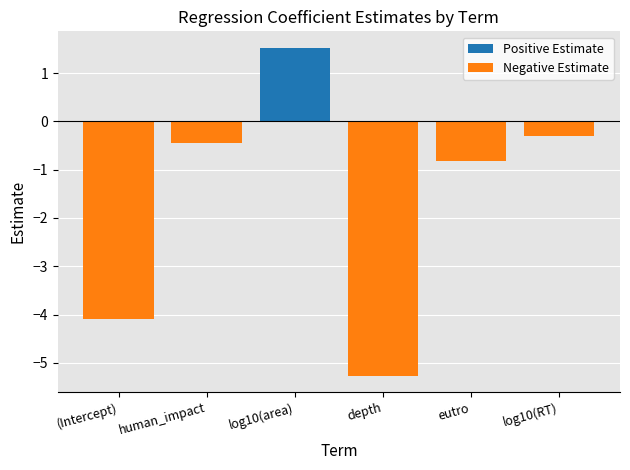

What is the greatest value displayed?

1.5